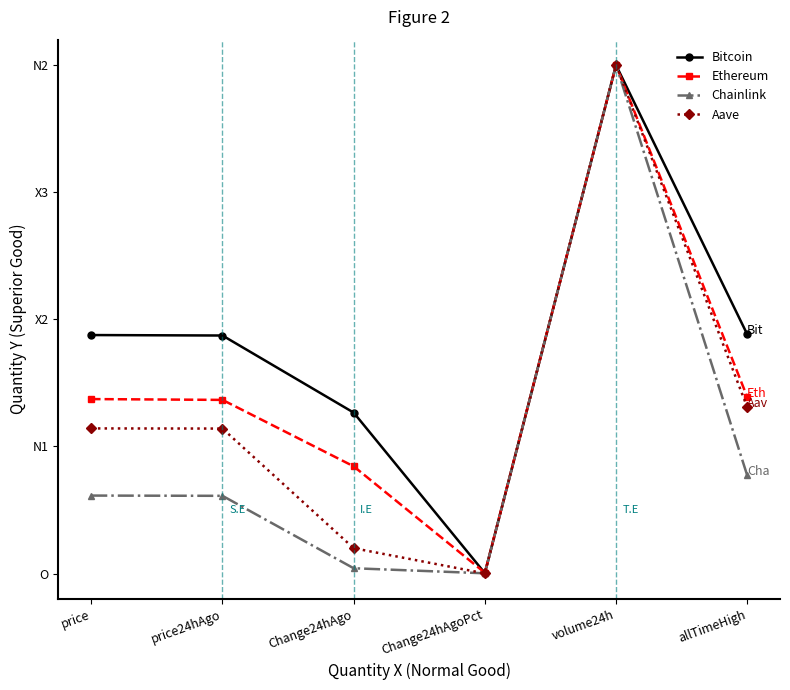

Does the chart display data point markers on the line(s)?

Yes